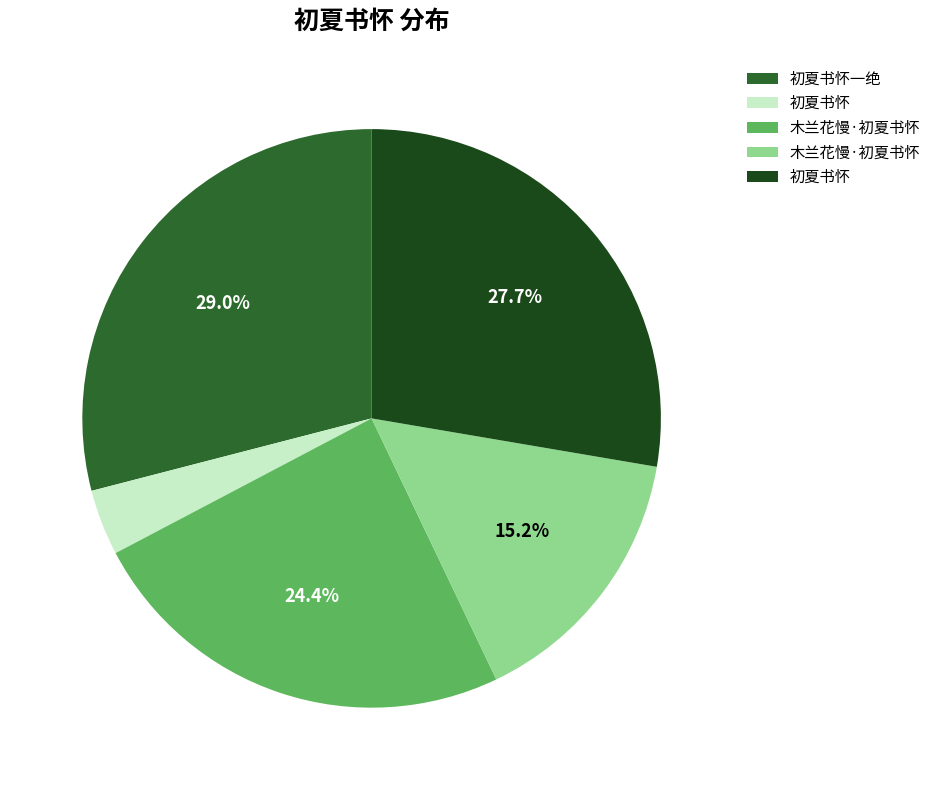

Count the number of slices in the pie.

5